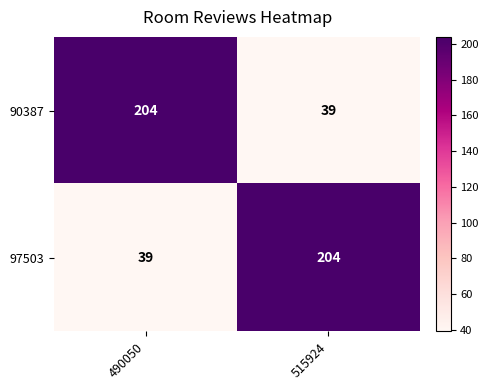

Reading left to right, list all the values displayed in this chart.

90387: 204	39
97503: 39	204